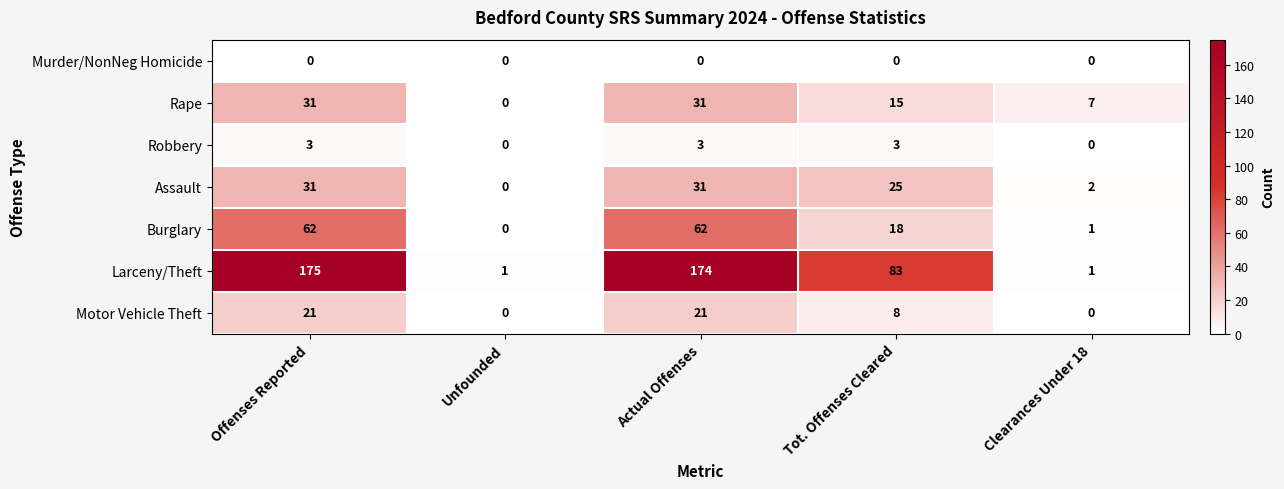

At which label is Rape closest to 15?

Tot. Offenses Cleared